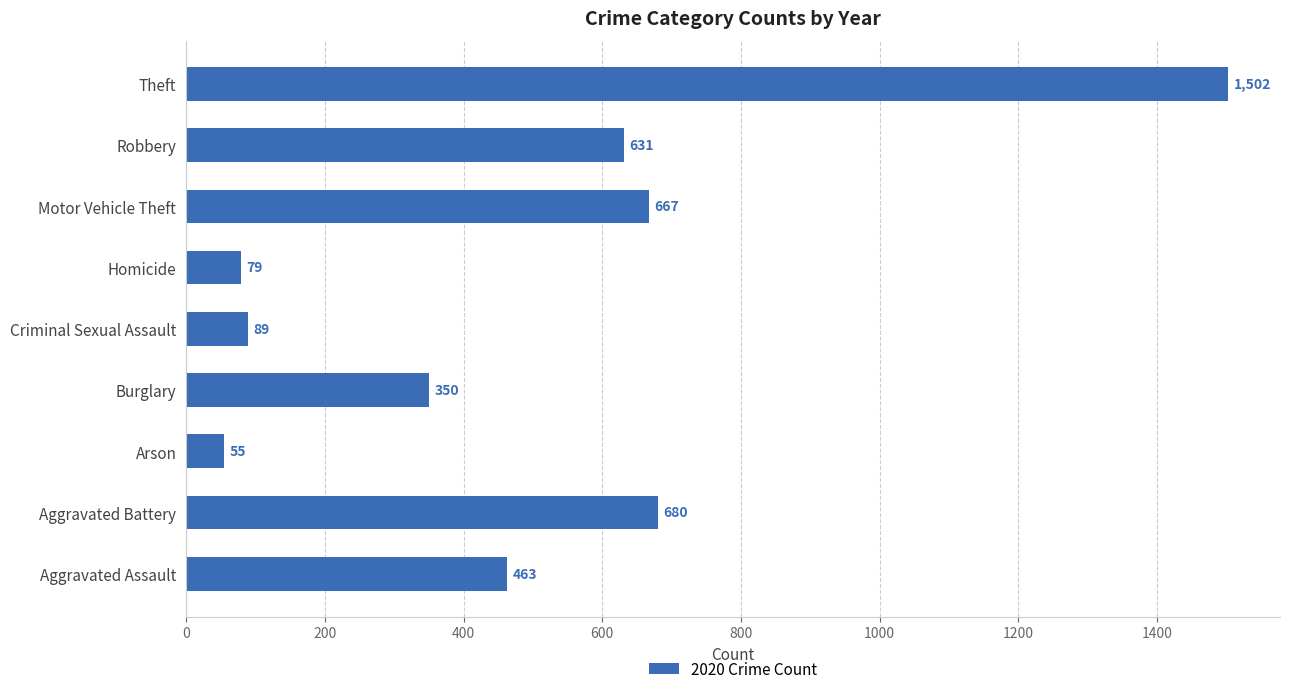

The chart shows a value of 359 at Theft. True or false?

False